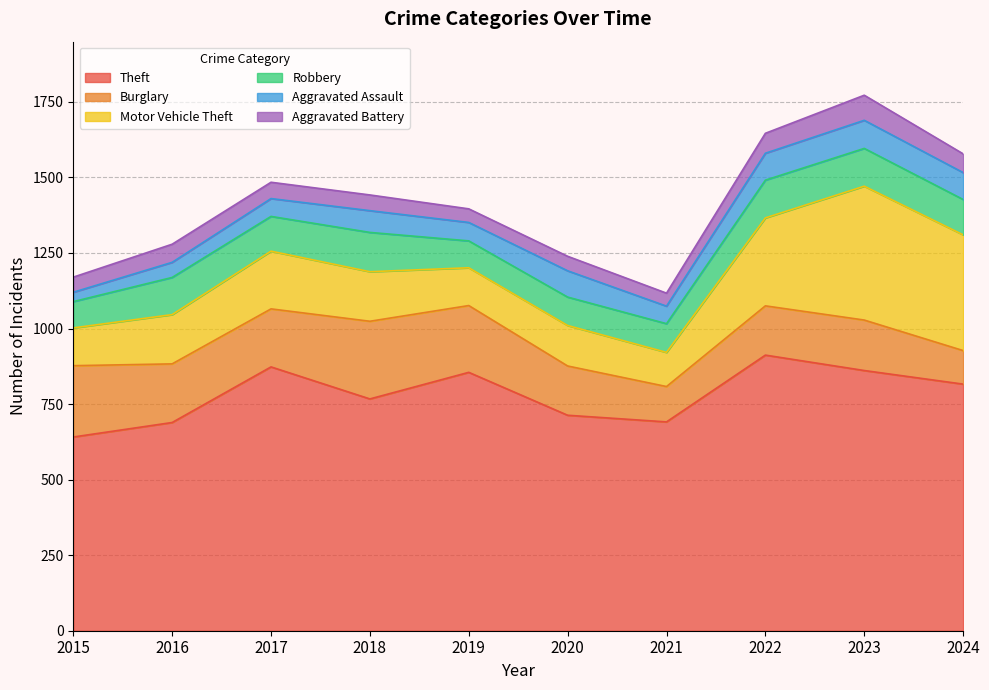

How many lines are shown in the chart?

6